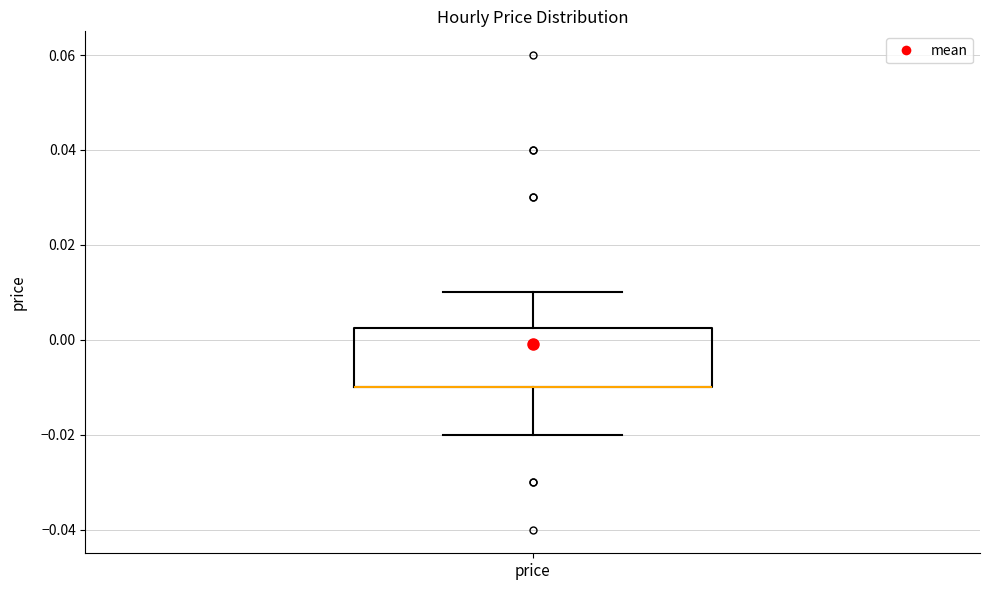

Where does the lower whisker of the box for price end on the y-axis? The values are not printed on the chart, so give them approximately, as read against the axis.

-0.020